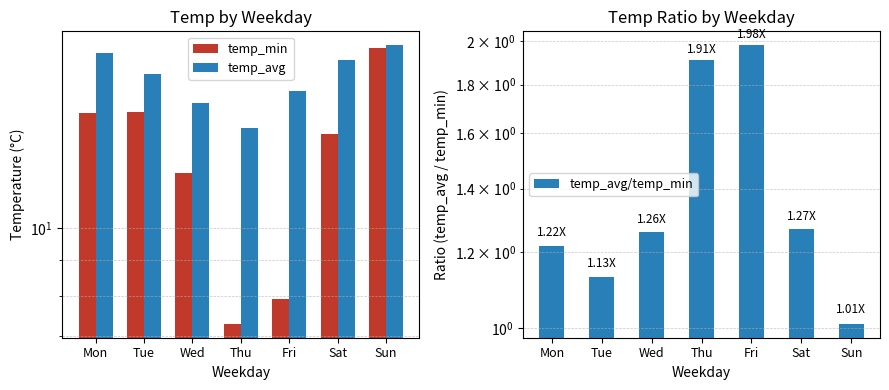

Is it true that temp_avg equals 18.2 at Sun?

True